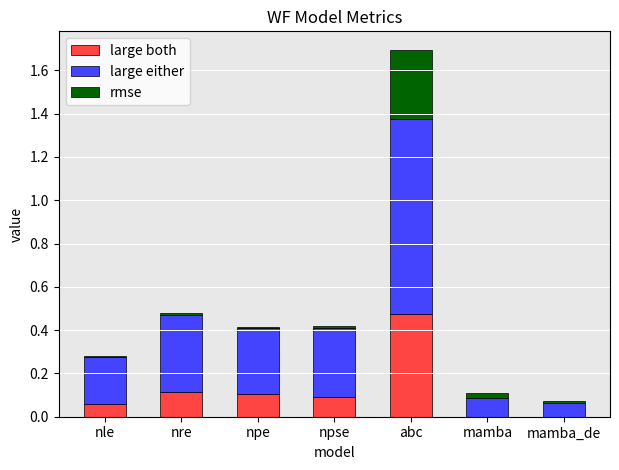

What is the sum of all large both values?

0.8